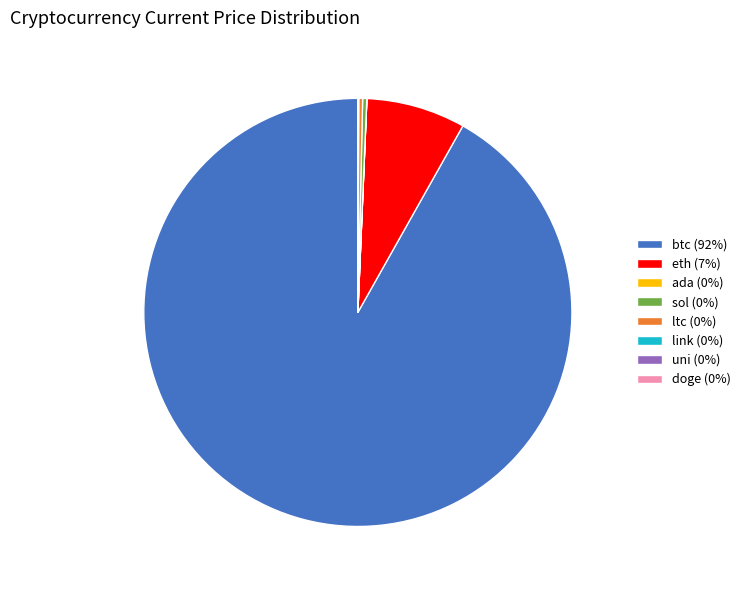

Is there any slice that represents more than half of the pie?

Yes